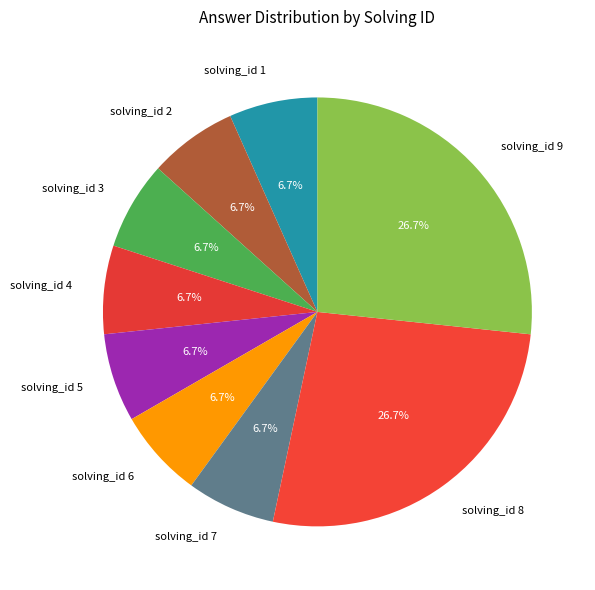

What percentage is NOT represented by solving_id 5?

93.3%